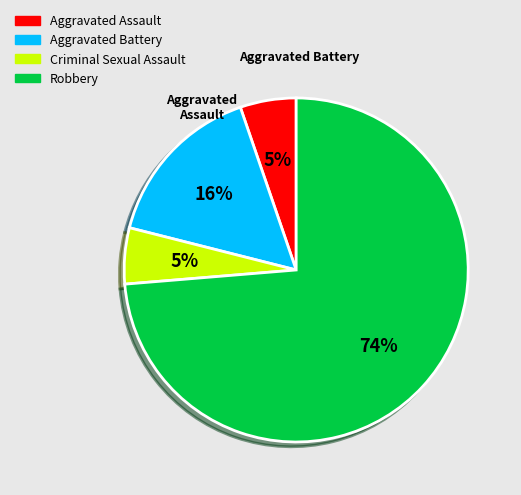

Does Robbery represent more than half of the total?

Yes